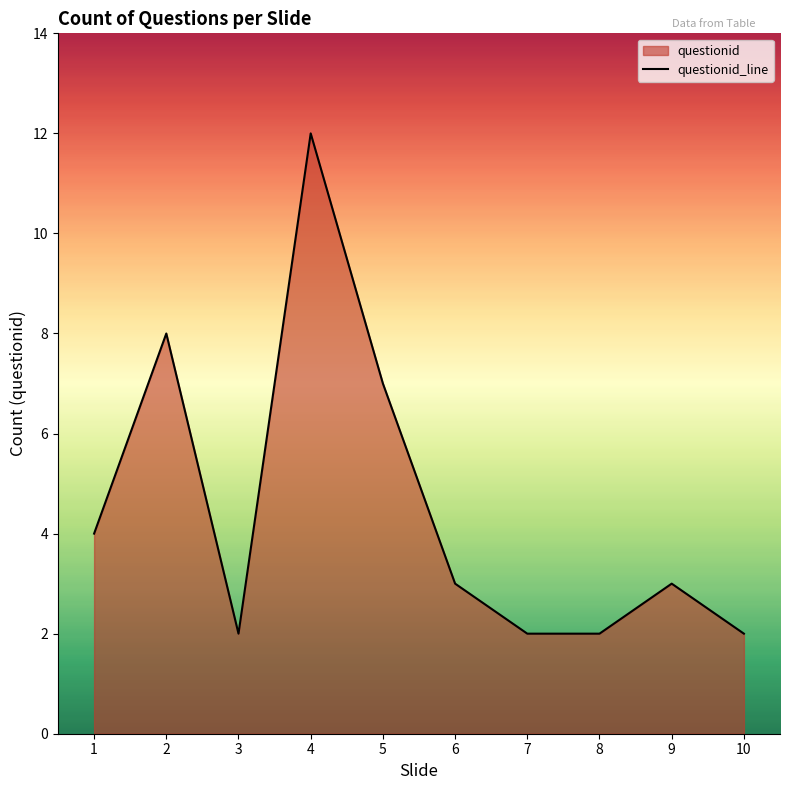

At which category does the chart reach its peak across all series?

4